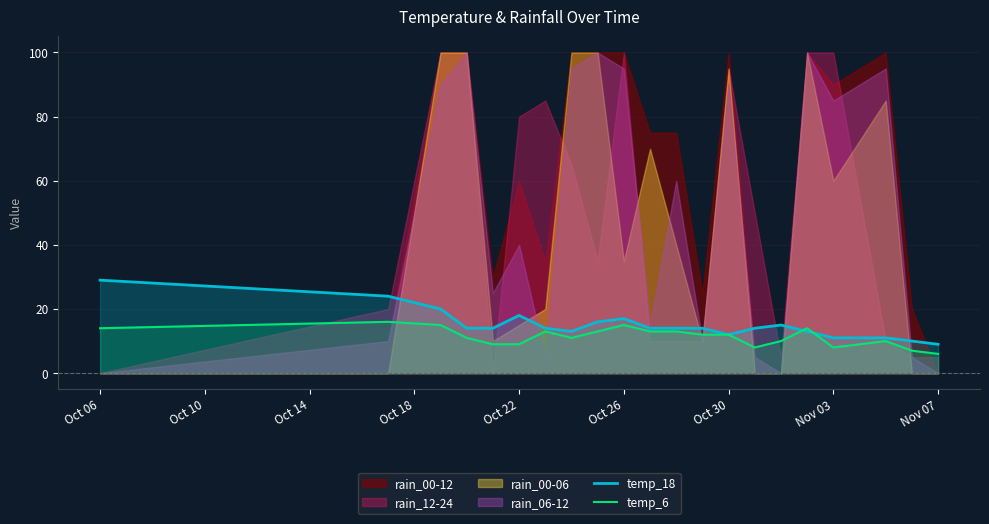

True or false: temp_6 has a value of 14 at Oct 06.

True